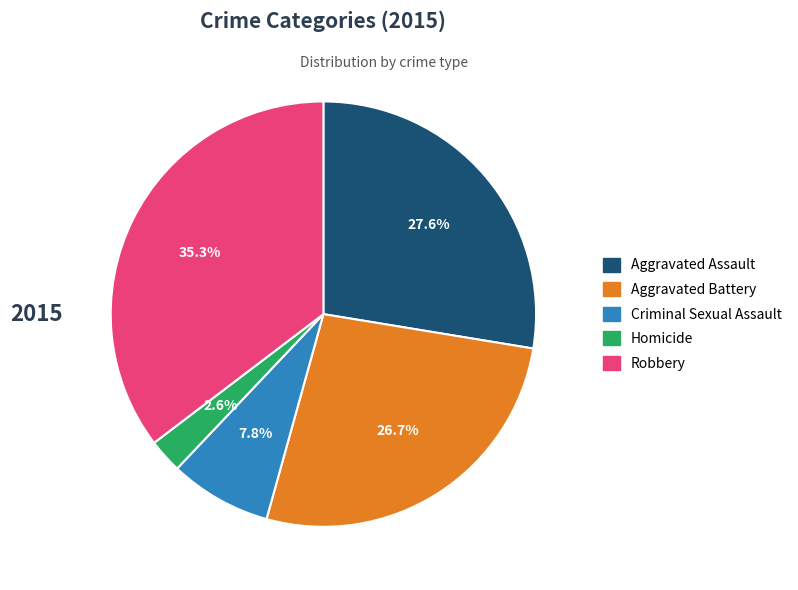

Is it true that Aggravated Assault is 28% of the pie?

True